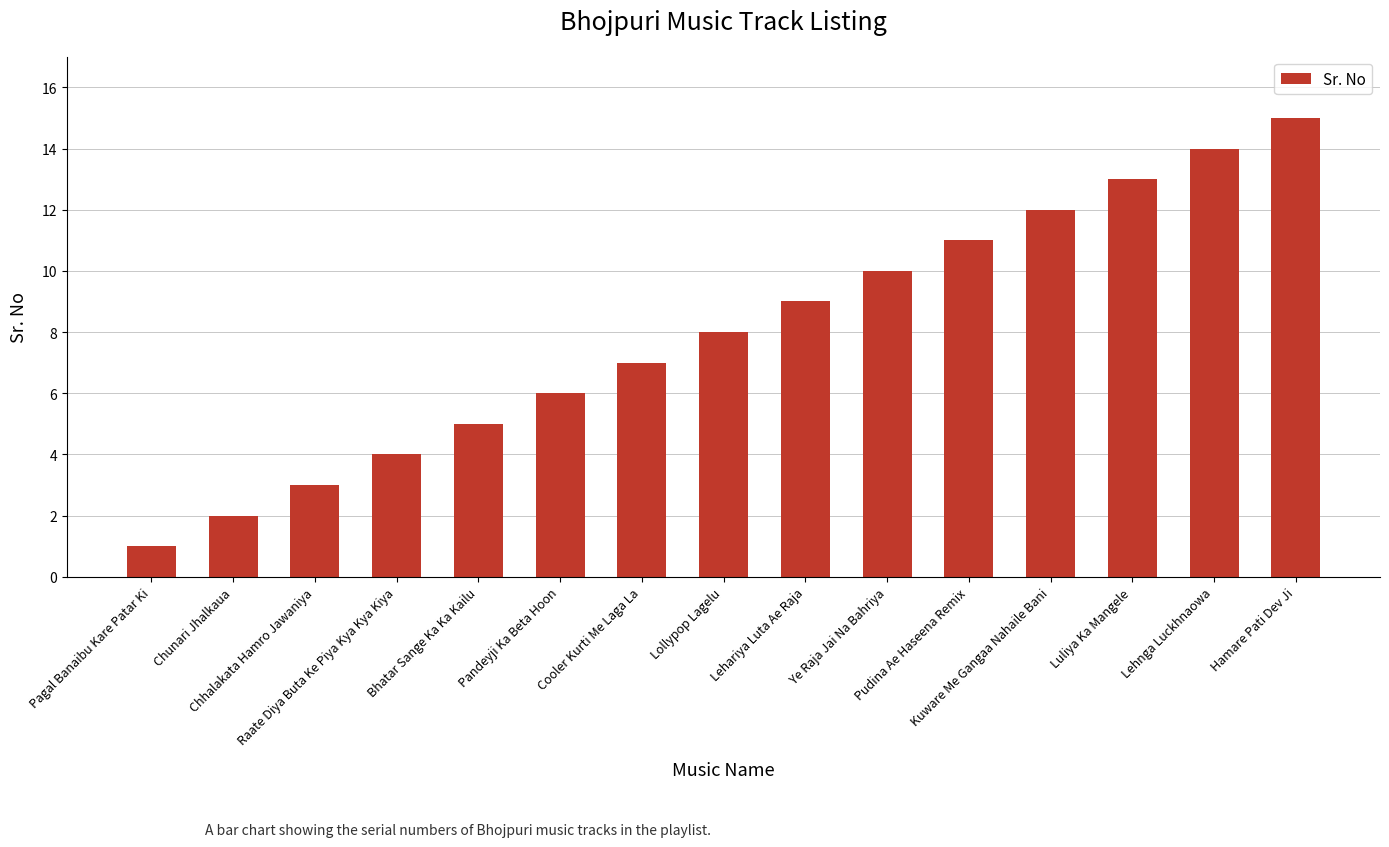

What is the value of the 9th bar from the left?

9